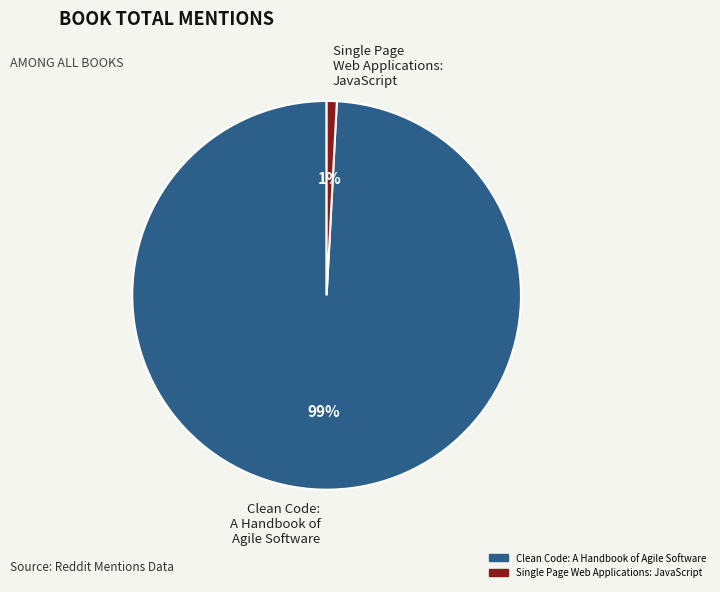

To the nearest percent, what is the average slice percentage?

50%